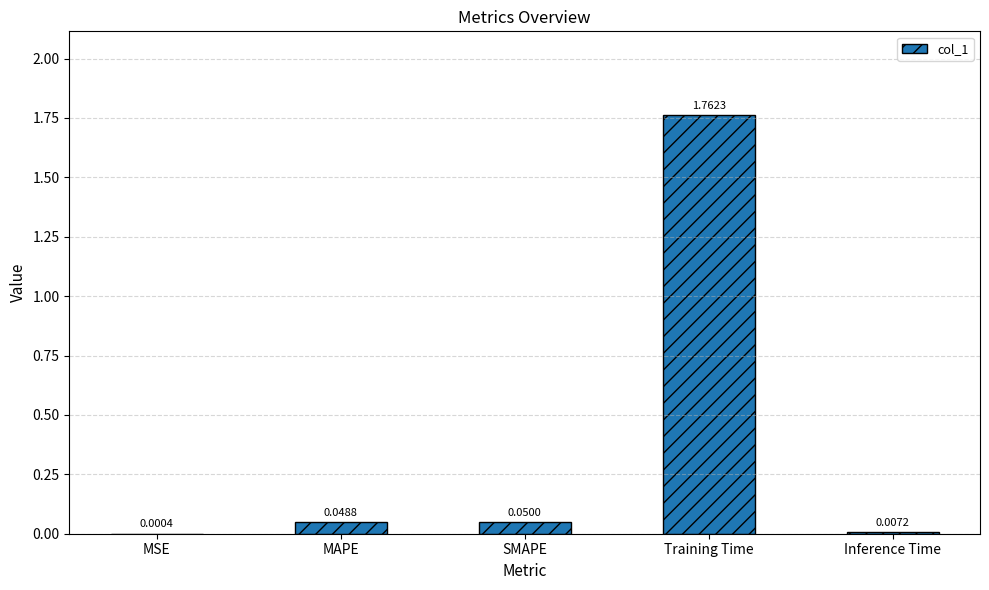

Which has a higher value, SMAPE or MSE?

SMAPE